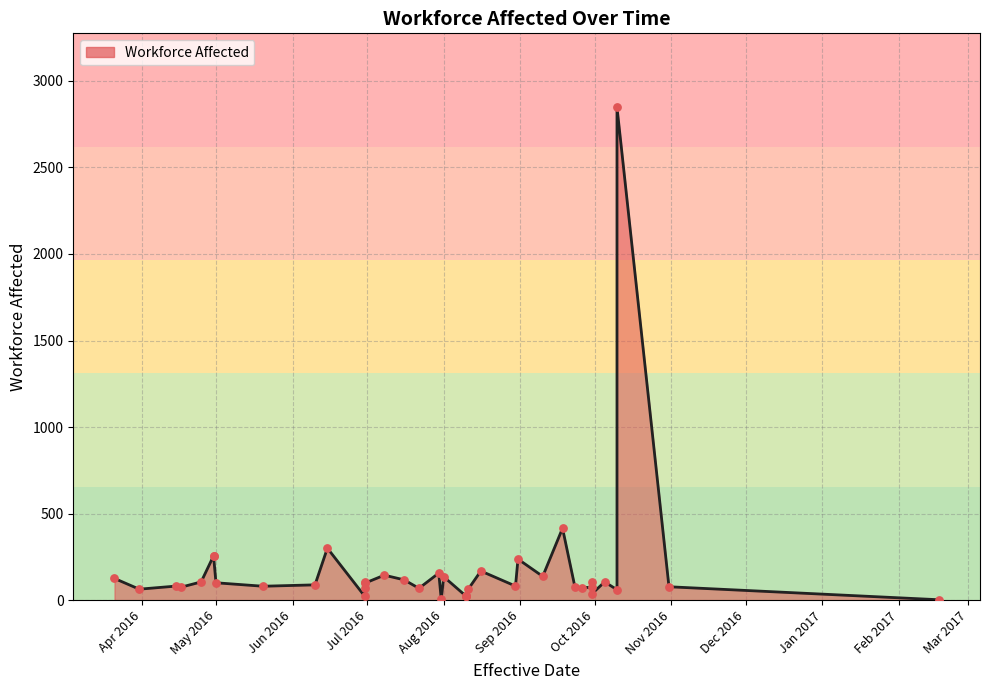

What is the change in value from 2016-04-30 to 2016-08-31?

-20